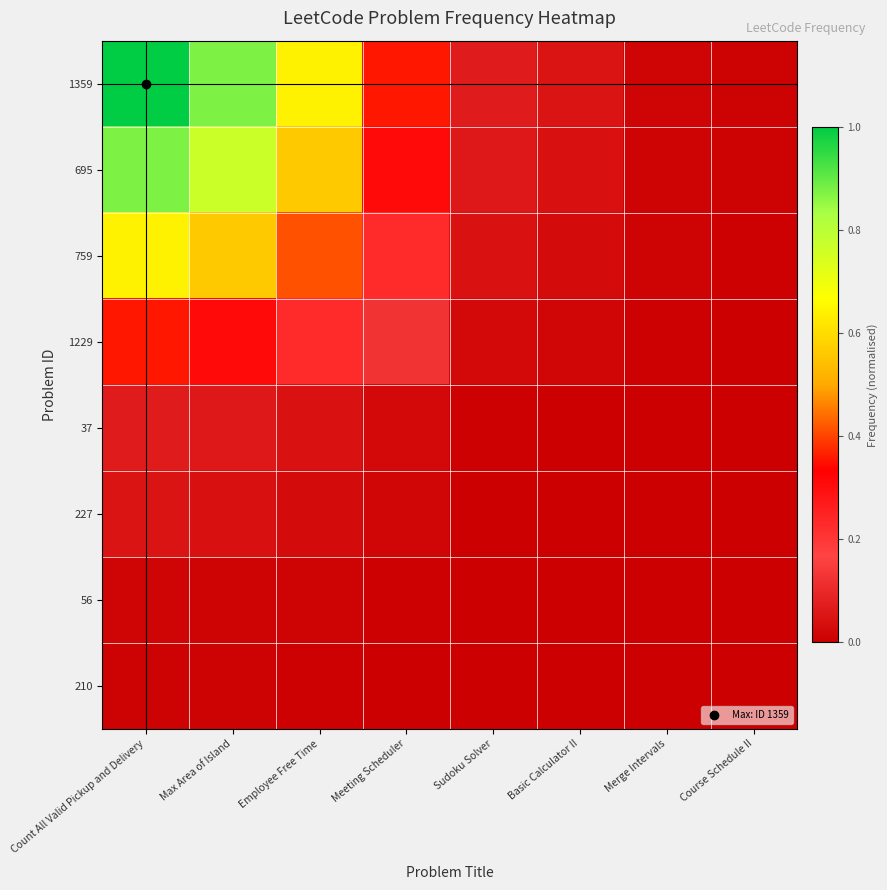

At which category does the chart reach its minimum across all series?

Course Schedule II